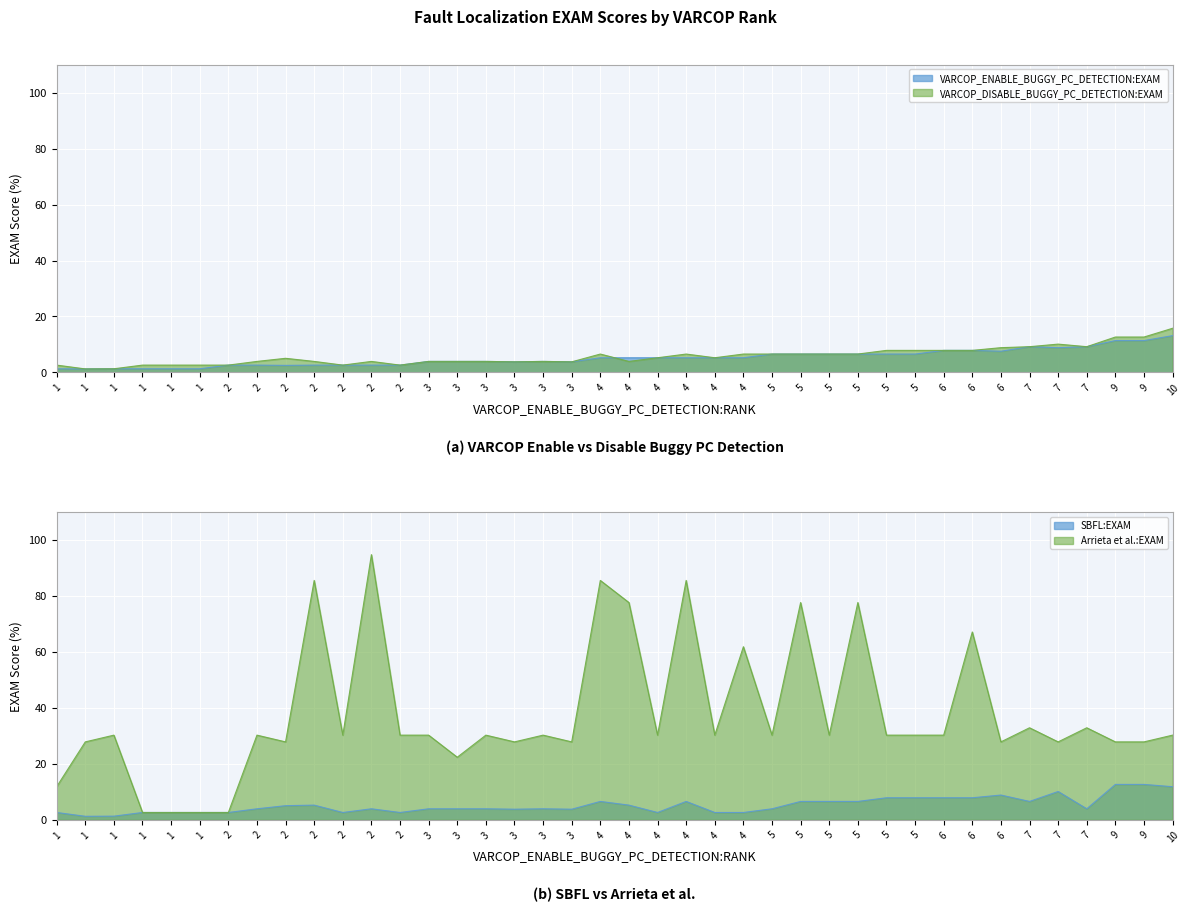

What is the difference between the maximum and minimum values in the SBFL:EXAM series?

11.4